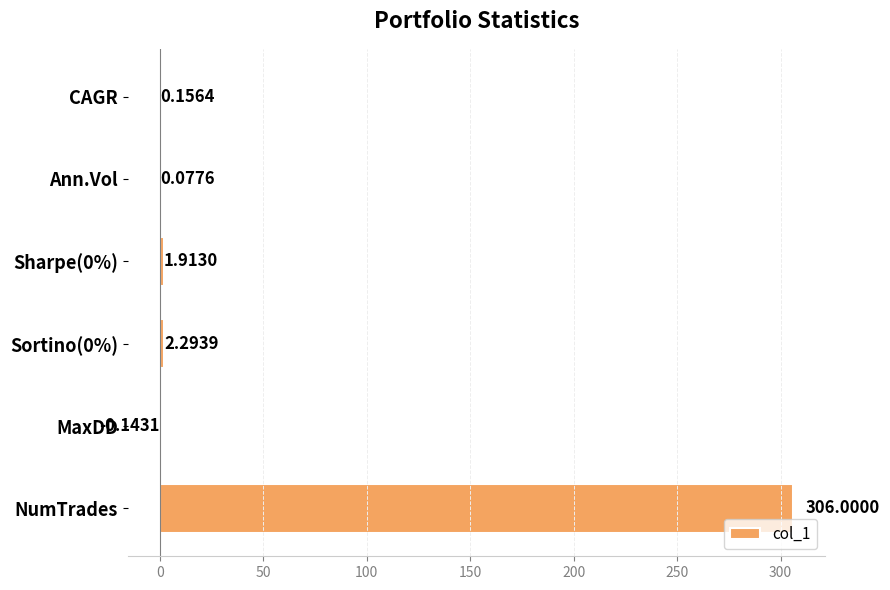

What is the sum of all values?

310.3